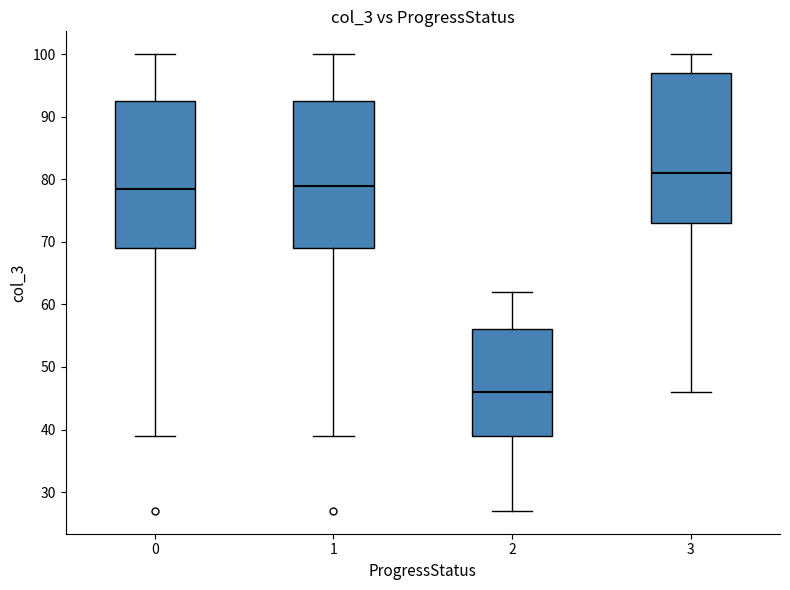

Where is the lower edge of the box at x = 2 on the y-axis? The values are not printed on the chart, so give them approximately, as read against the axis.

39